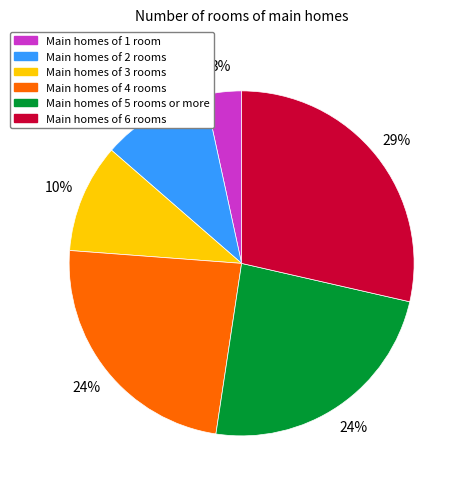

Count the number of slices in the pie.

6